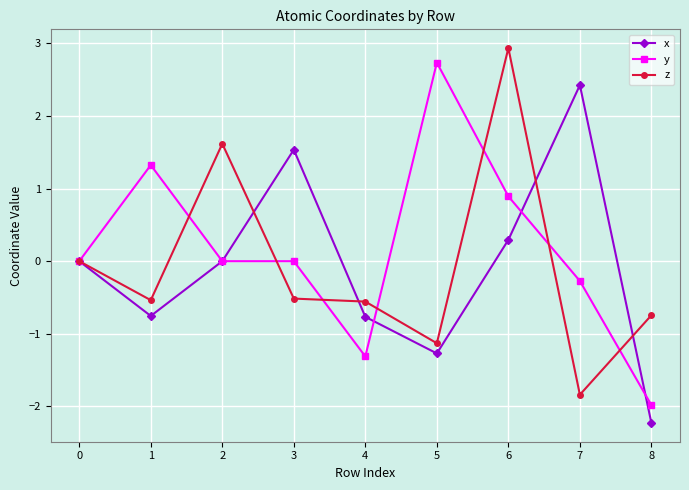

What is the difference between the highest and lowest values at 7?

4.3